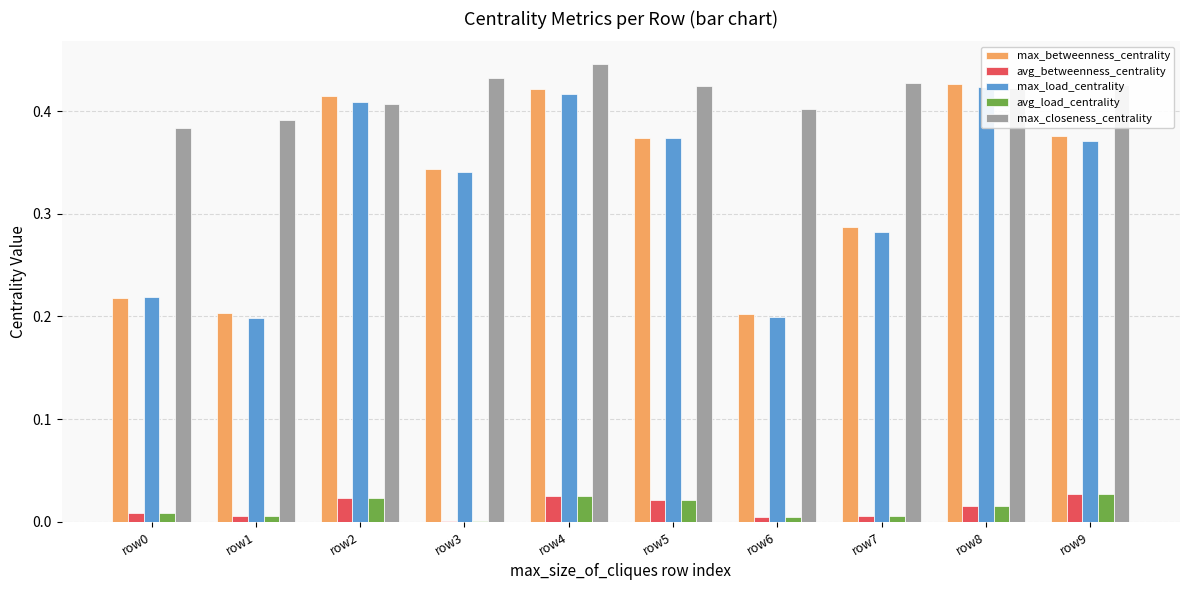

What is the difference between the maximum and minimum values in the max_closeness_centrality series?

0.1